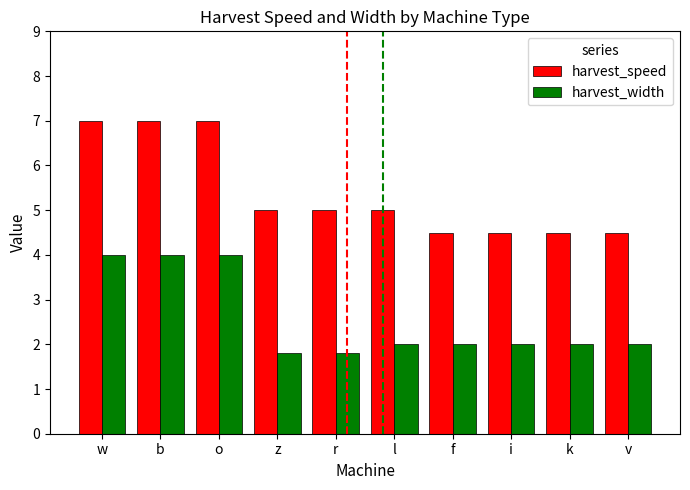

List the series in order of their overall mean, highest first.

harvest_speed, harvest_width